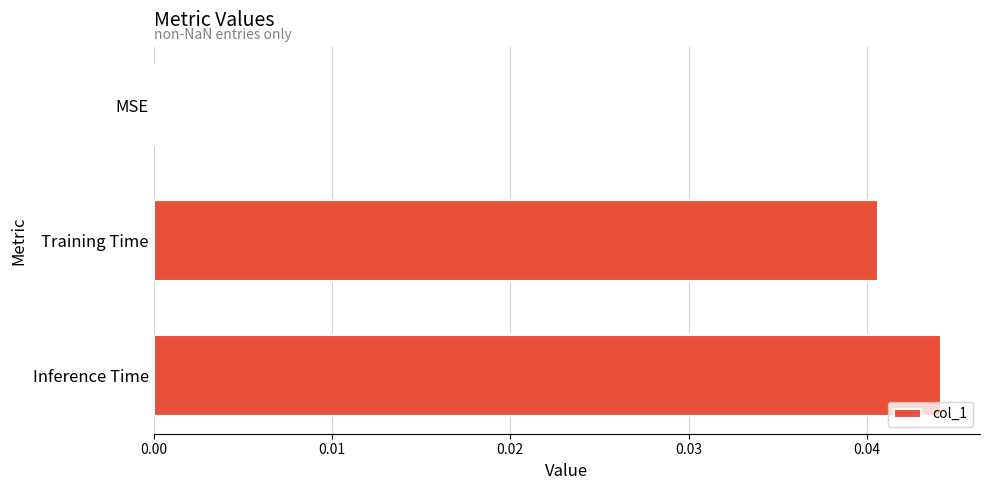

Between Training Time and Inference Time, which is larger?

Inference Time